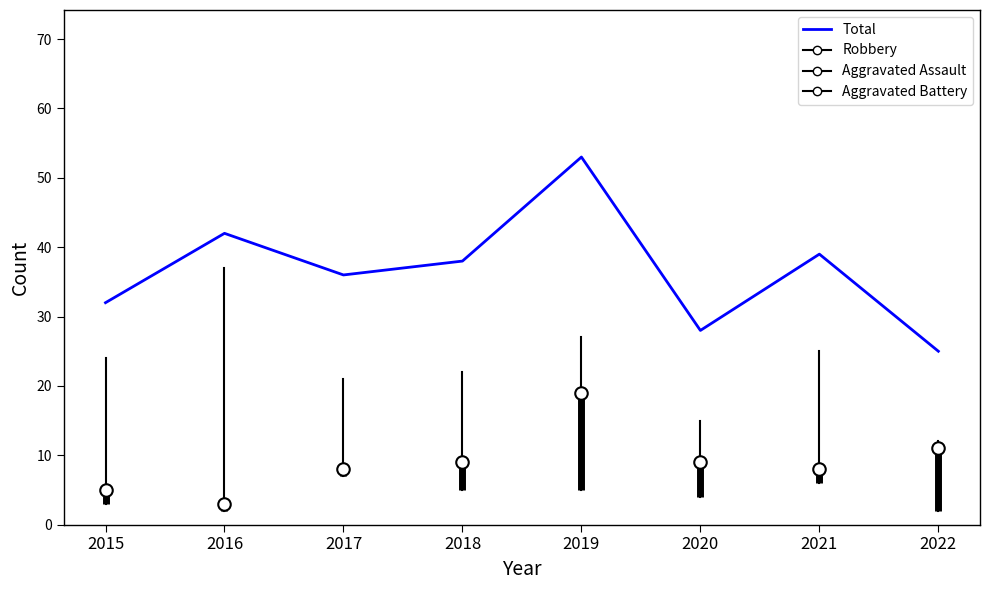

How many lines are shown in the chart?

1